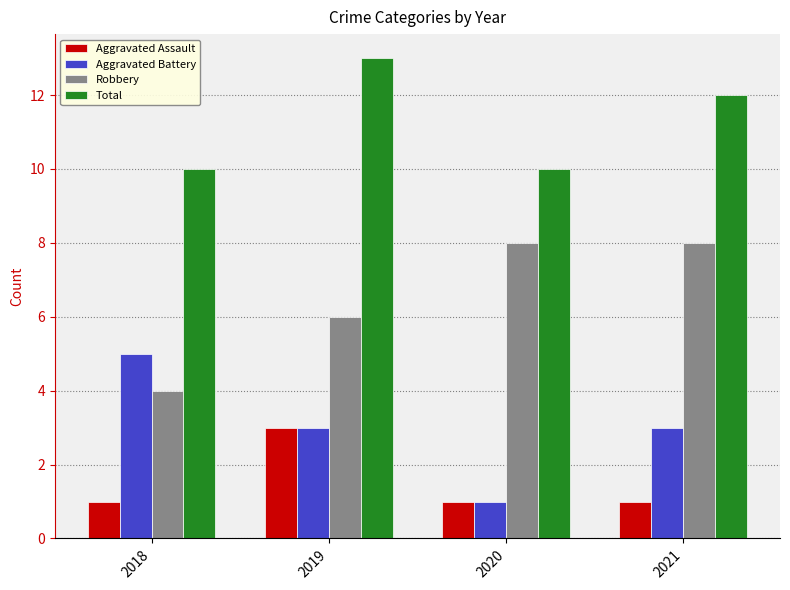

What is the maximum value for Total?

13